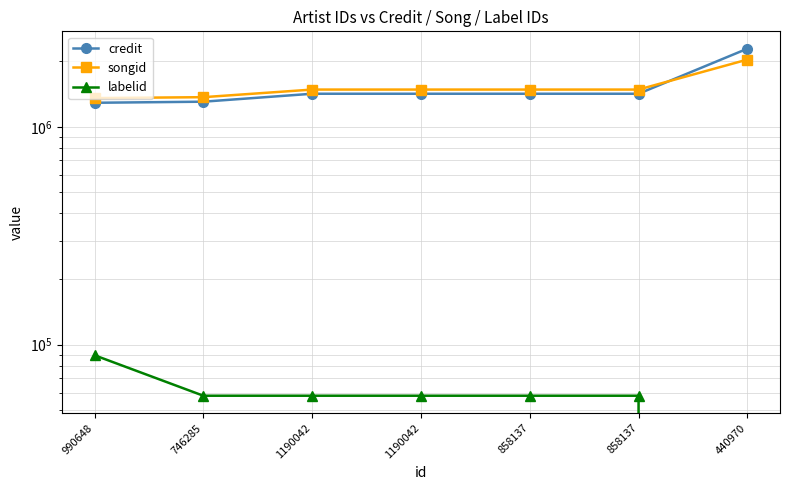

At 990648, list the series in order from smallest to largest.

labelid, credit, songid